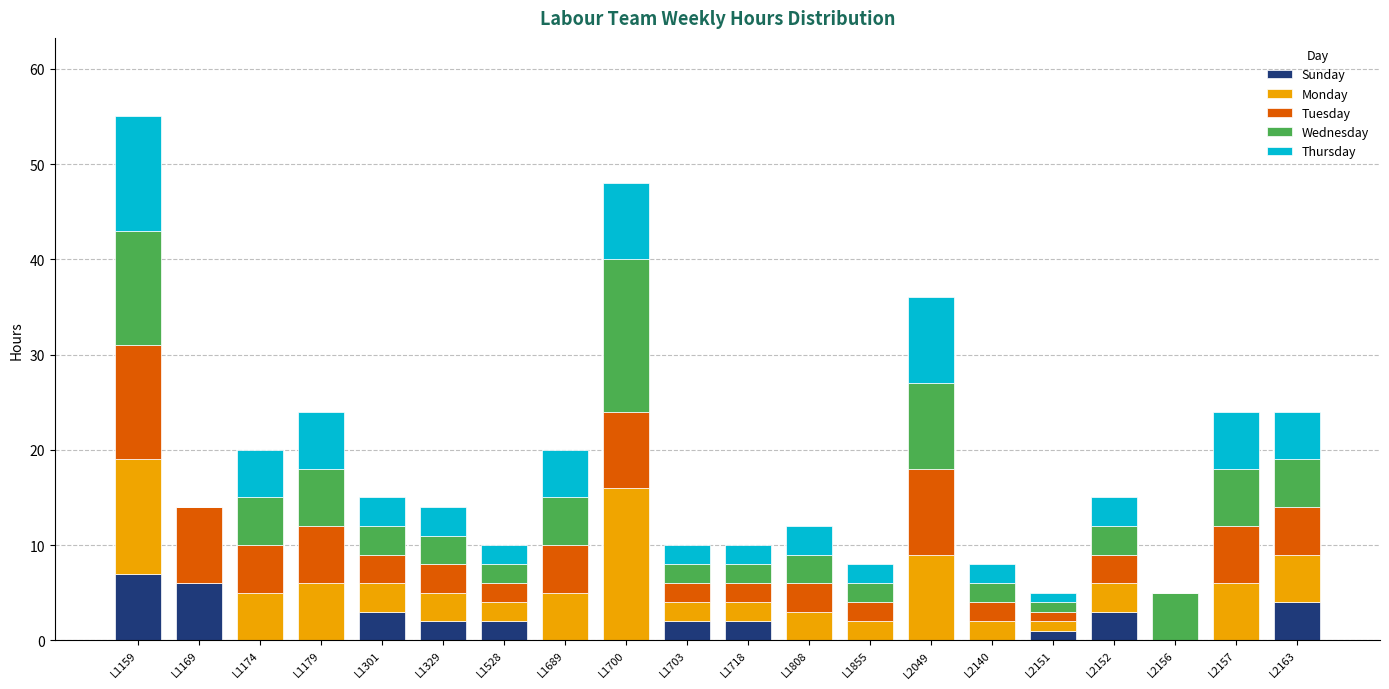

What is the maximum value for Sunday?

7